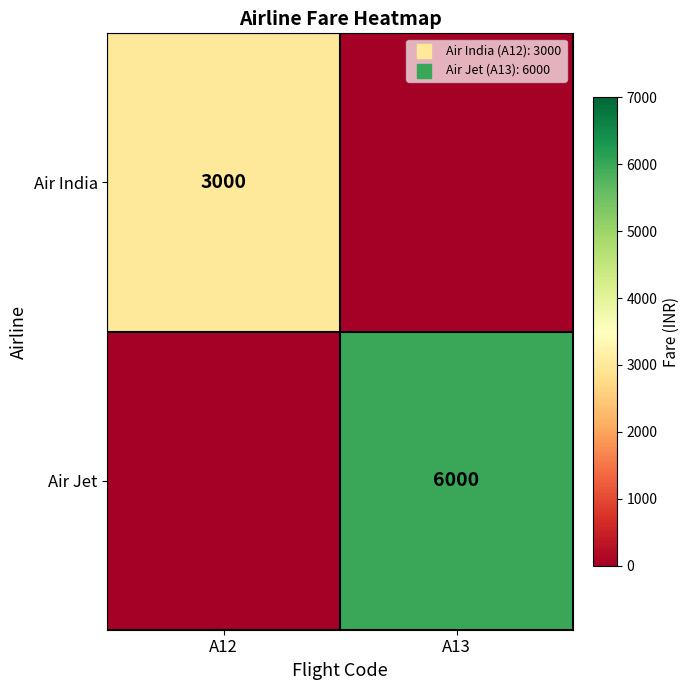

True or false: Air Jet has a value of 8431 at A13.

False